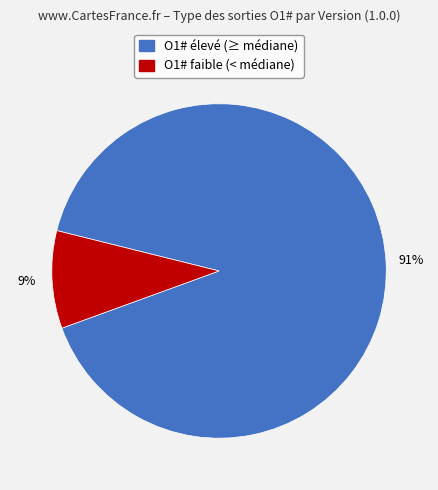

Rank the categories by value from highest to lowest.

O1# élevé (≥ médiane), O1# faible (< médiane)